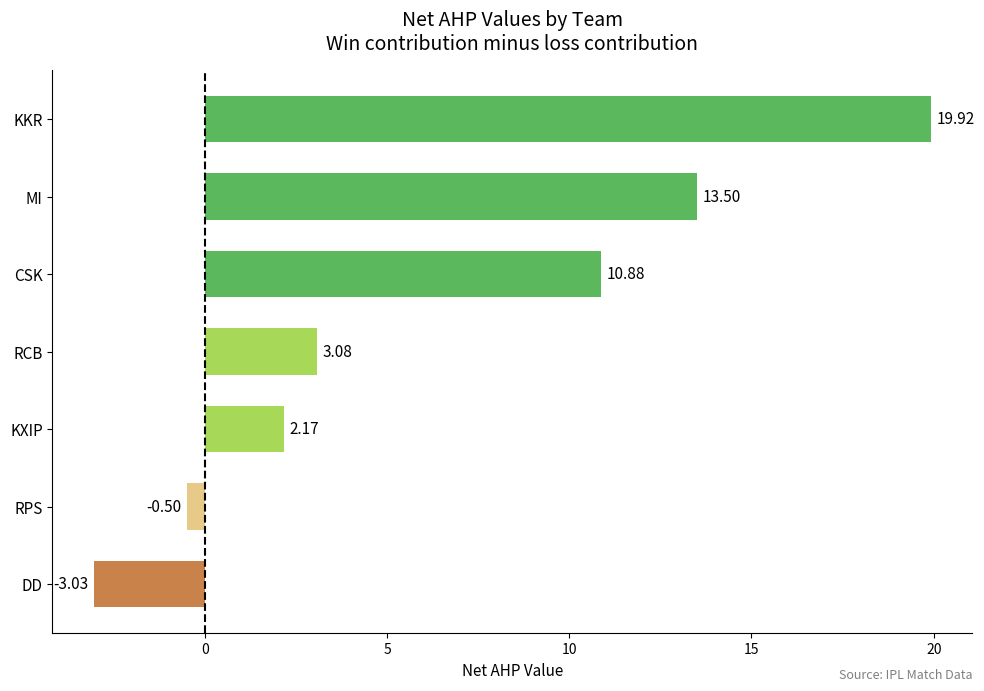

Rank the categories by value from lowest to highest.

DD, RPS, KXIP, RCB, CSK, MI, KKR